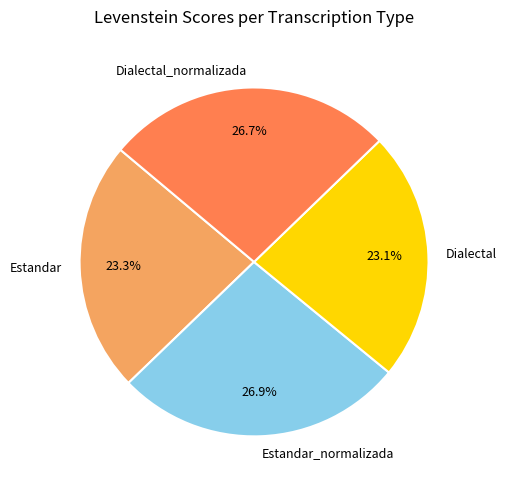

Is Estandar the majority of the pie?

No